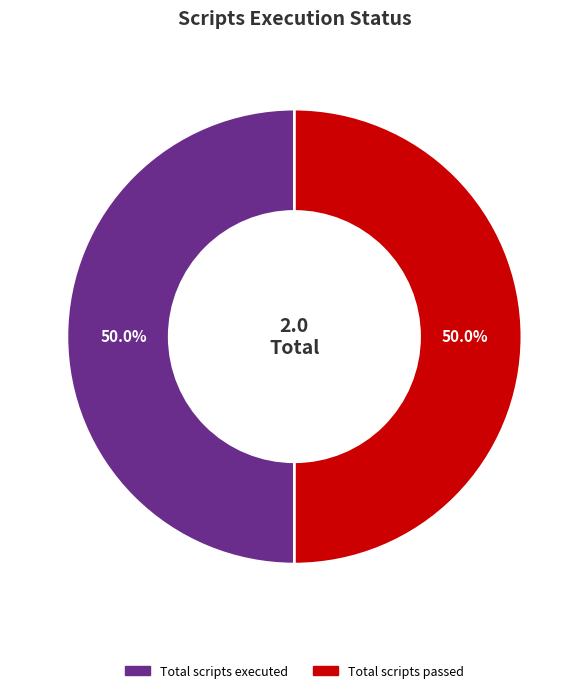

How many segments does this pie chart have?

2